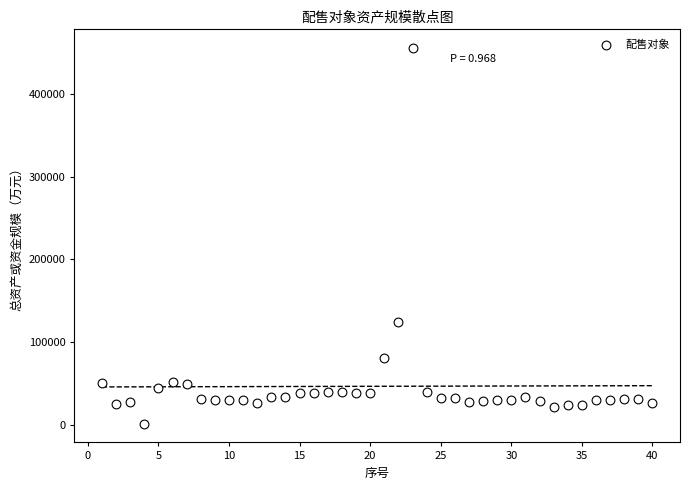

What Y value in the scatter plot is closest to 228473?

124648